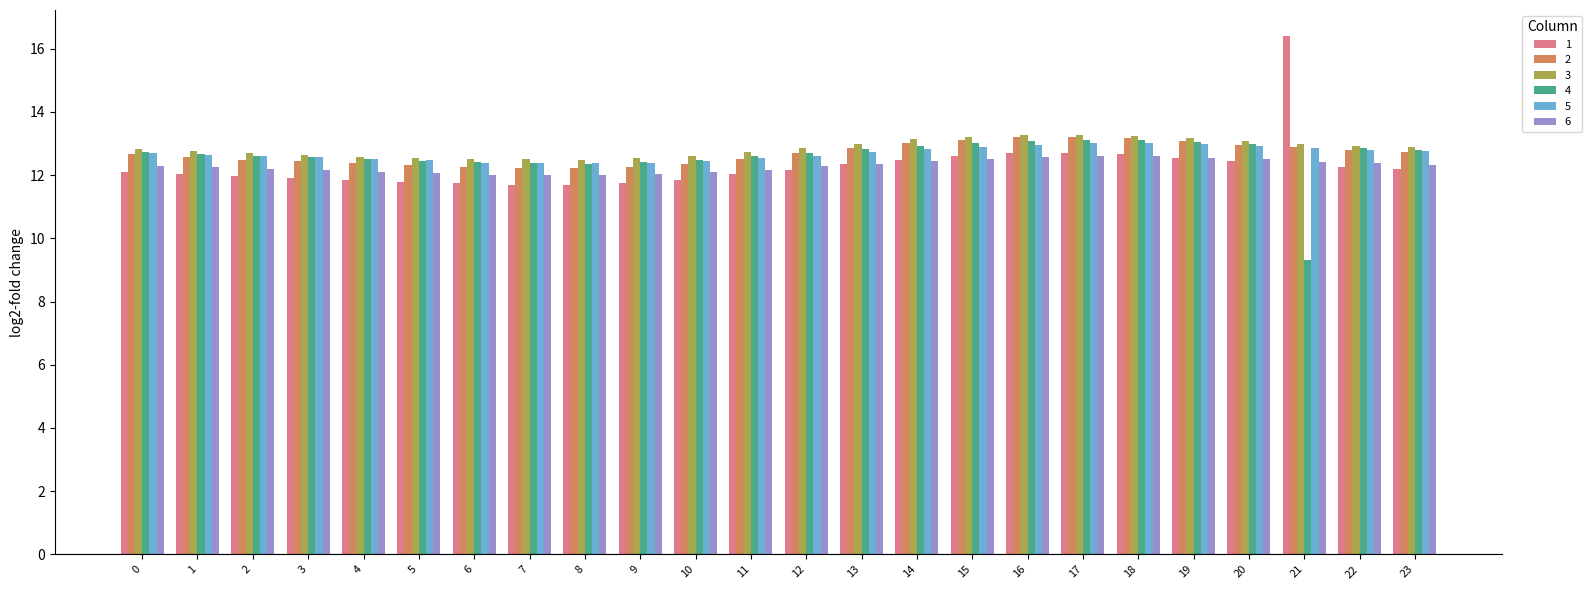

What is the sum of the 1 values at 6 and 0?

23.9